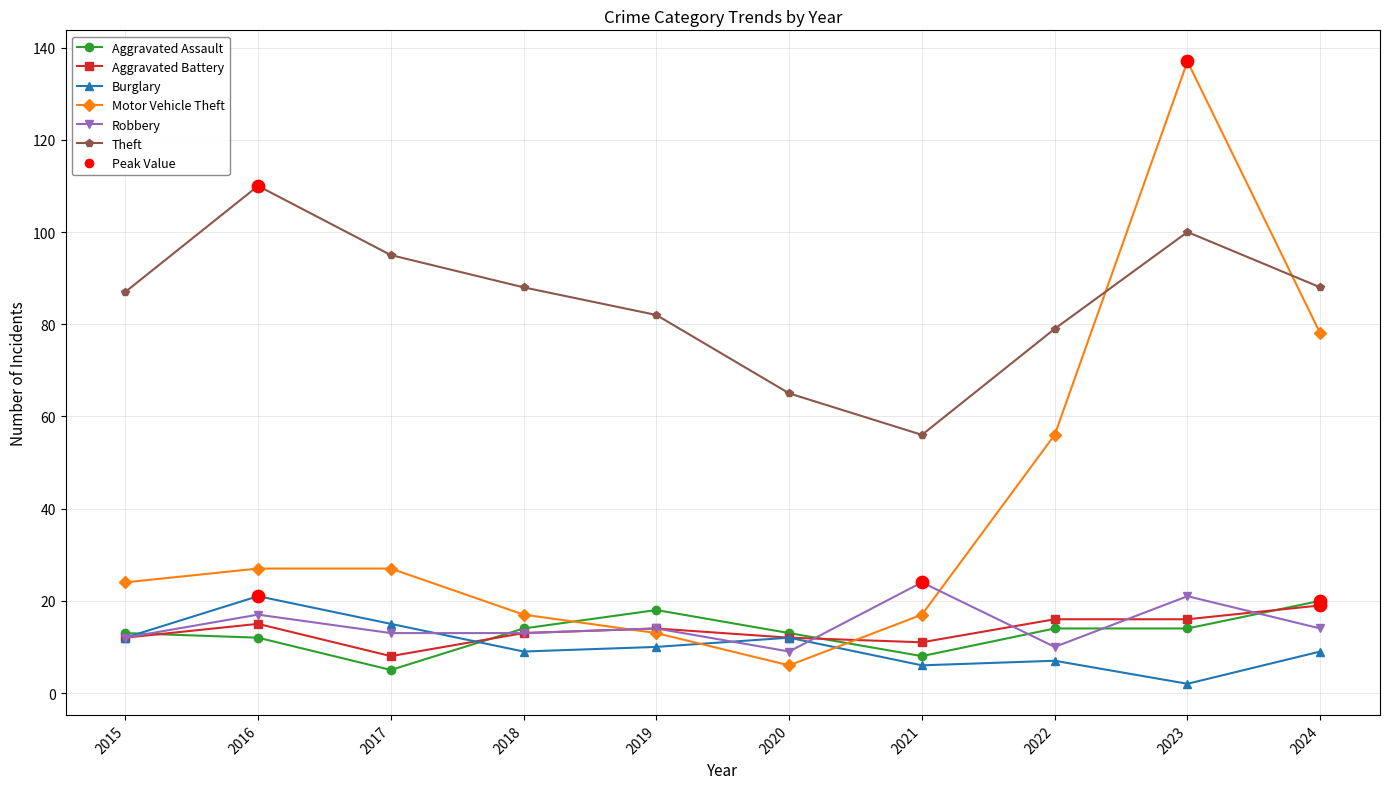

At which category is the sum across all series the highest?

2023